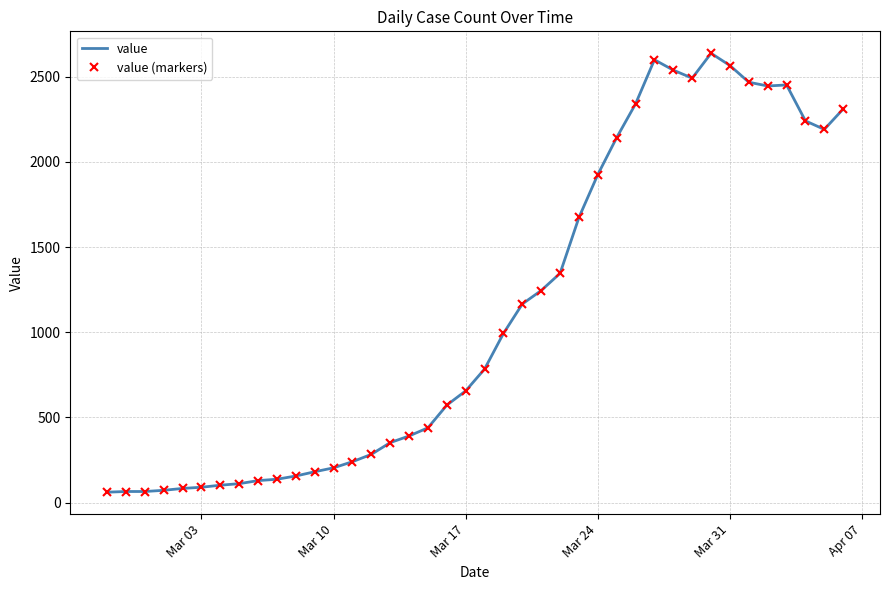

Which series has the largest range (max minus min)?

value